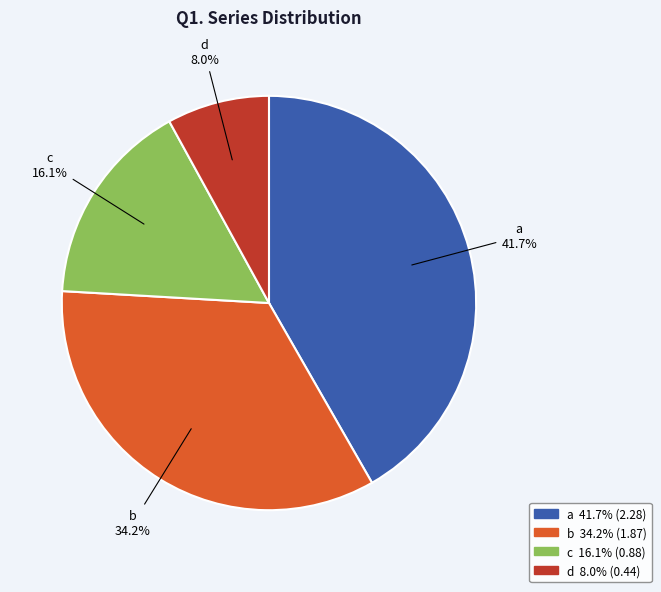

True or false: c accounts for 16% of the total.

True